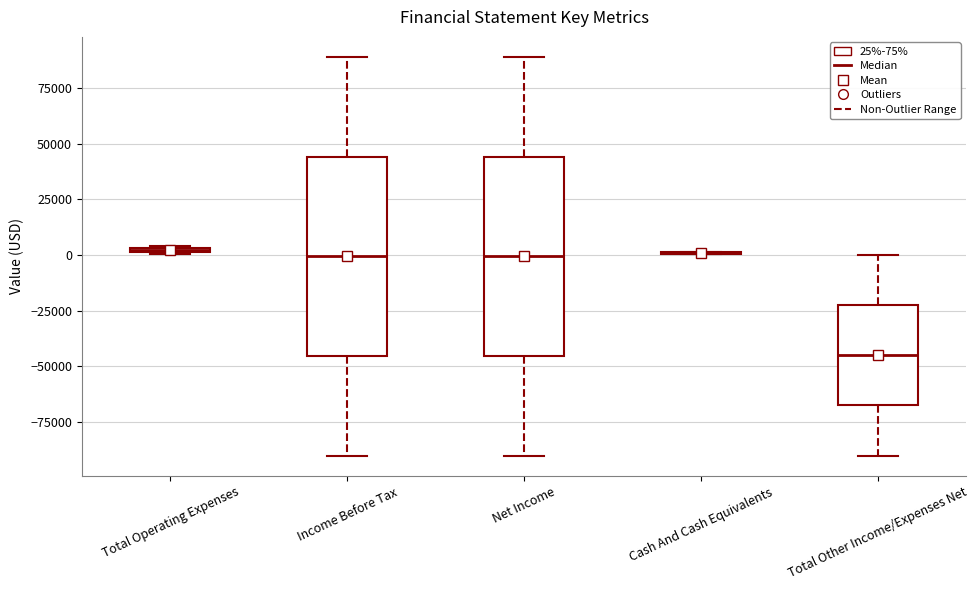

Where does the lower whisker of the box for Net Income end on the y-axis? The values are not printed on the chart, so give them approximately, as read against the axis.

-90000